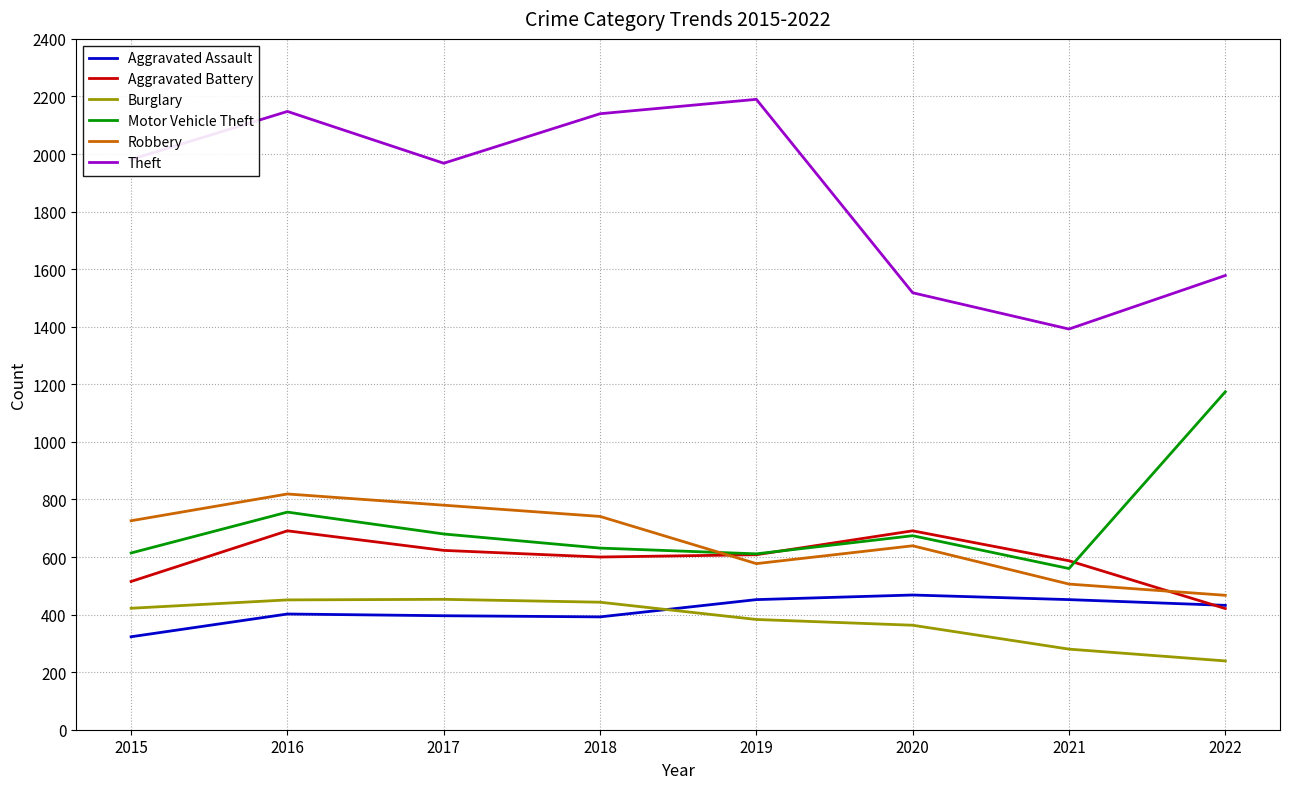

Where is the first local minimum for Theft?

2017